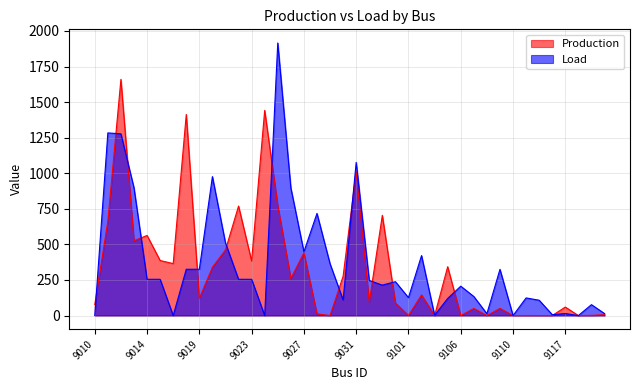

At which category is the sum across all series the highest?

9012